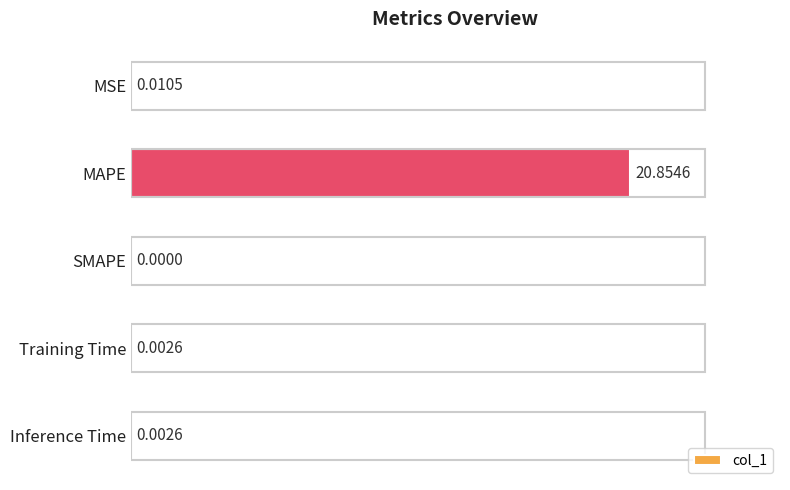

Where is the data nearest to the value 10?

MSE